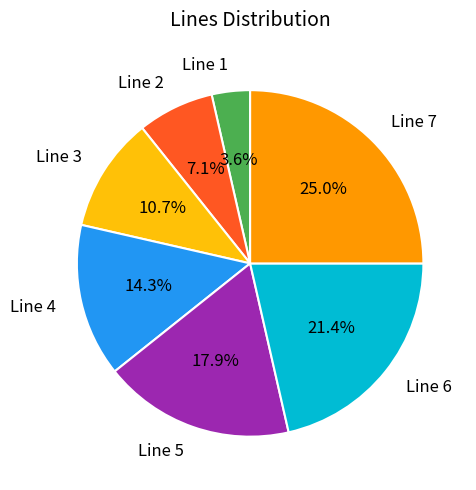

True or false: Line 6 accounts for 31% of the total.

False